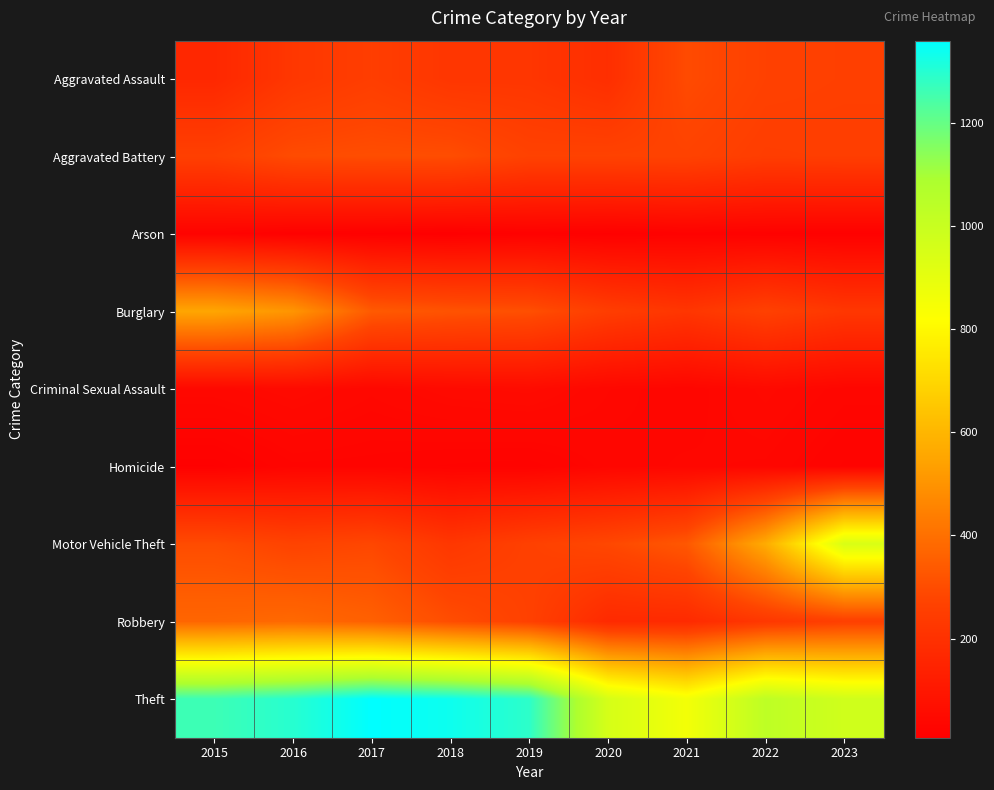

Reading left to right, transcribe all the data shown in this chart.

Aggravated Assault: 2015=164	2016=225	2017=251	2018=220	2019=220	2020=192	2021=295	2022=264	2023=258
Aggravated Battery: 2015=259	2016=298	2017=303	2018=302	2019=267	2020=268	2021=270	2022=249	2023=252
Arson: 2015=22	2016=14	2017=12	2018=8	2019=16	2020=12	2021=18	2022=15	2023=14
Burglary: 2015=552	2016=505	2017=339	2018=319	2019=308	2020=250	2021=220	2022=263	2023=225
Criminal Sexual Assault: 2015=43	2016=51	2017=41	2018=51	2019=55	2020=40	2021=33	2022=47	2023=34
Homicide: 2015=13	2016=28	2017=27	2018=23	2019=21	2020=34	2021=38	2022=36	2023=23
Motor Vehicle Theft: 2015=299	2016=272	2017=285	2018=225	2019=262	2020=287	2021=332	2022=569	2023=943
Robbery: 2015=372	2016=381	2017=356	2018=302	2019=263	2020=174	2021=175	2022=227	2023=257
Theft: 2015=1263	2016=1297	2017=1359	2018=1337	2019=1288	2020=954	2021=856	2022=1033	2023=974